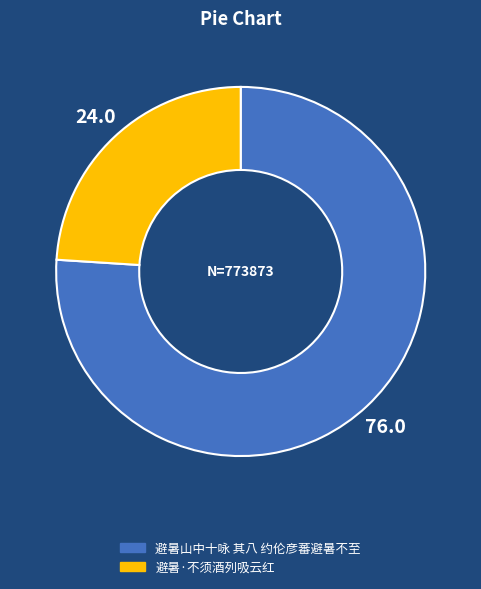

Rank the categories by value from lowest to highest.

避暑·不须酒列吸云红, 避暑山中十咏 其八 约伦彦蕃避暑不至